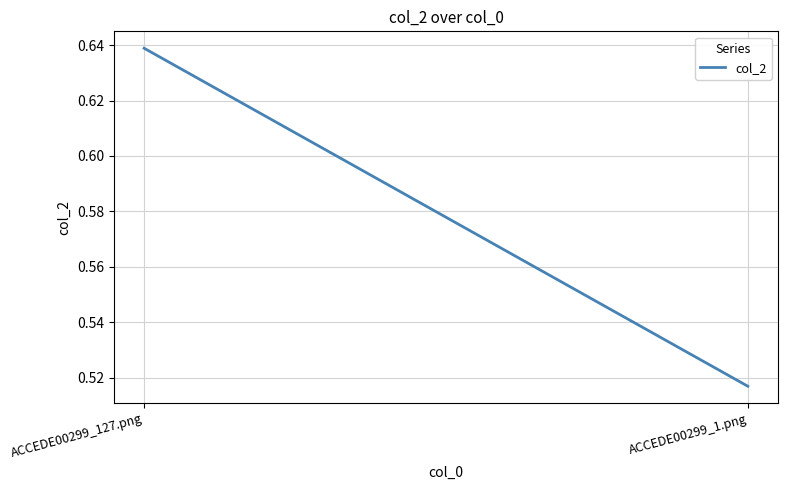

What is the label of the 2nd point from the left?

ACCEDE00299_1.png